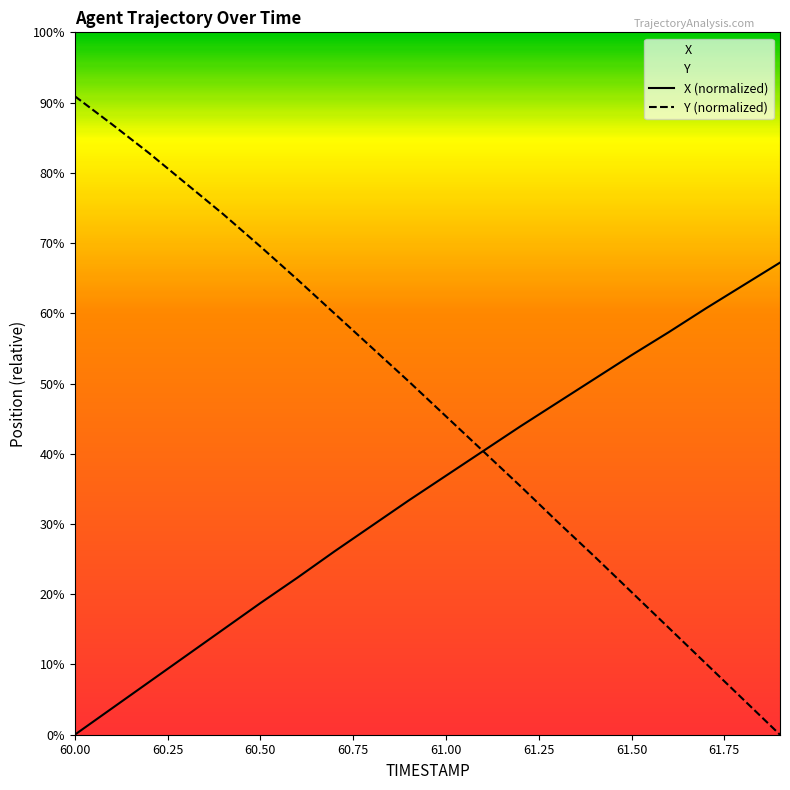

Does the chart display data point markers on the line(s)?

No